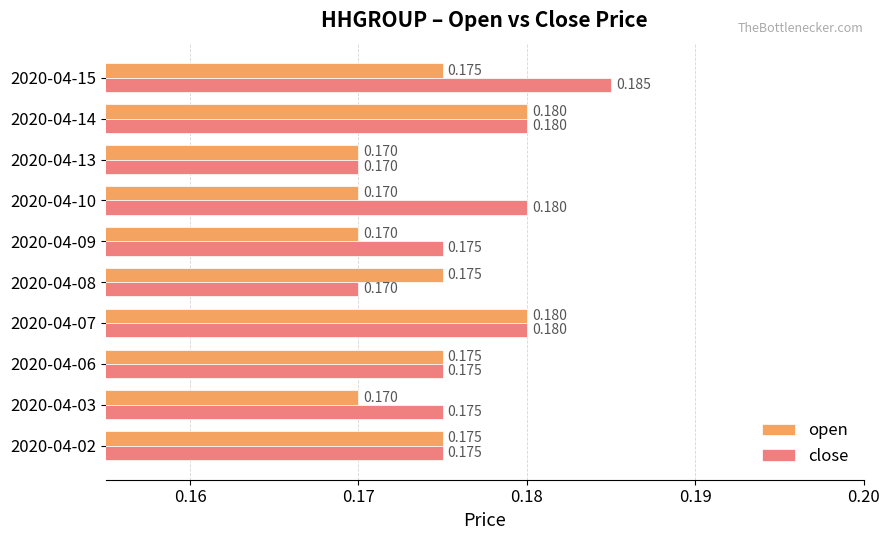

Which series has the largest range (max minus min)?

close